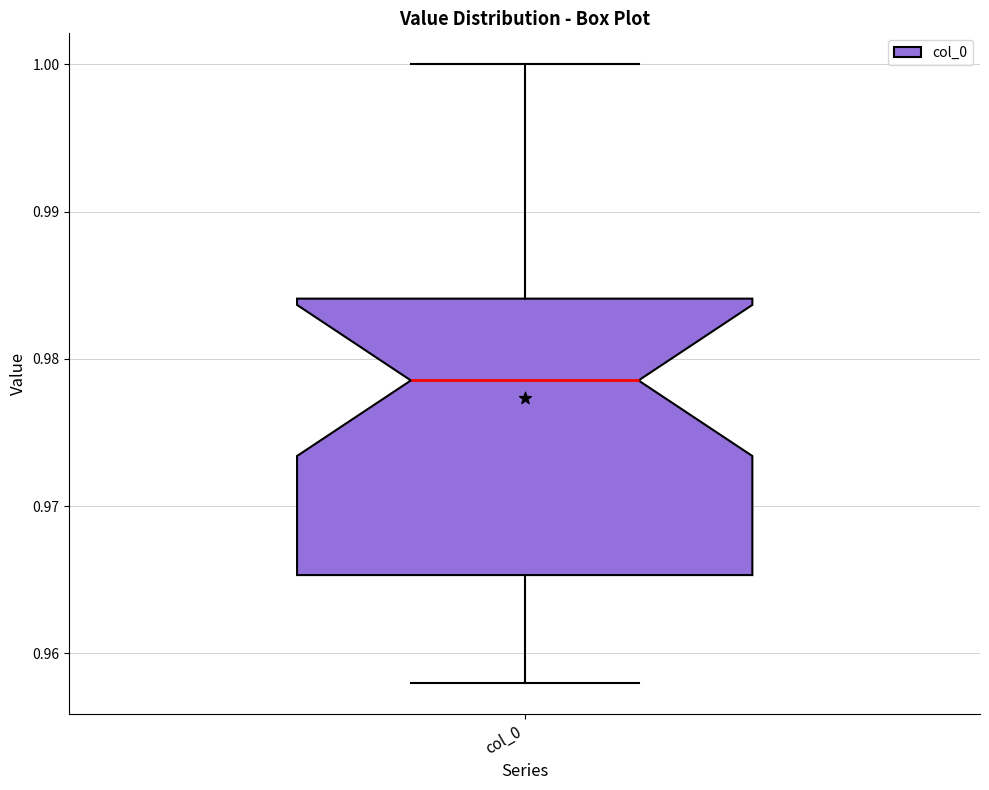

Transcribe this box plot: give where the median line is, the range the box spans, and where the two whiskers end, as read against the y-axis. The values are not printed on the chart, so give them approximately, as read against the axis.

median 0.979, box 0.965 to 0.984, whiskers 0.958 to 1.000